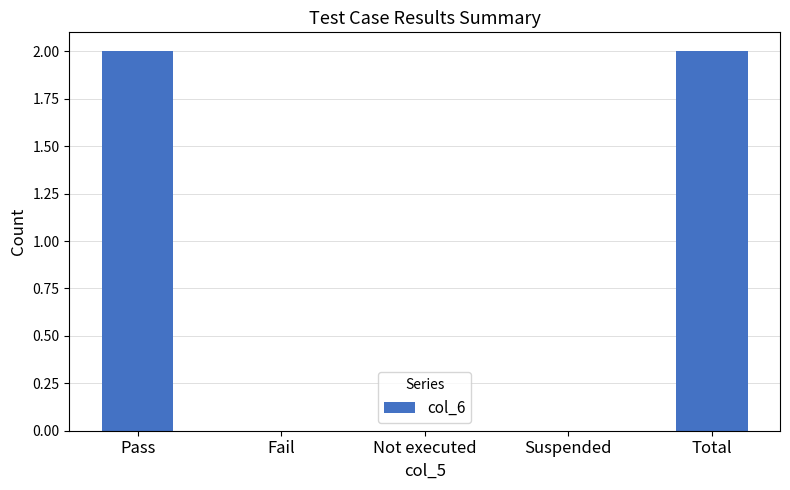

What is the change in value from Not executed to Total?

+2